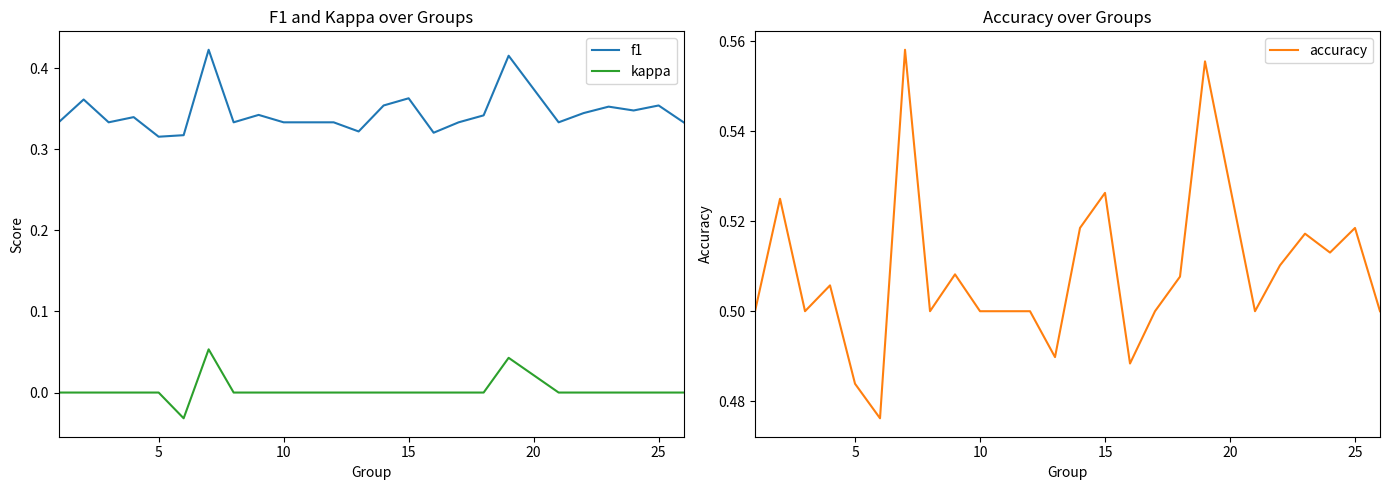

How many interior local valleys does the f1 series have?

7